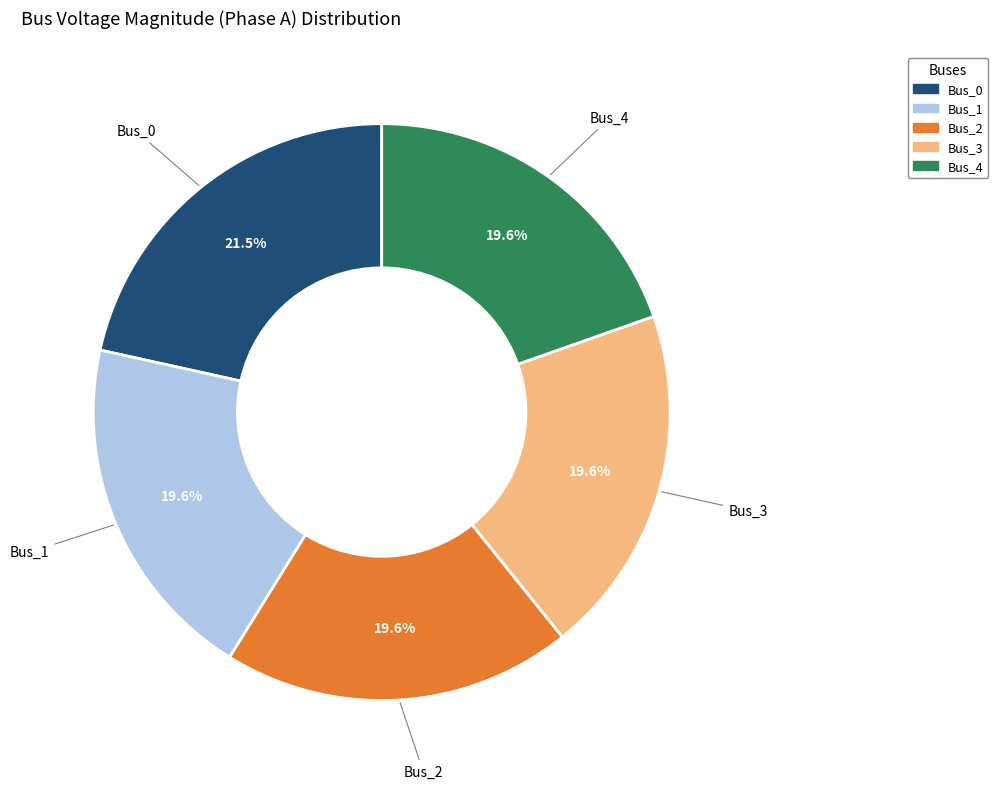

True or false: Bus_4 accounts for 20% of the total.

True